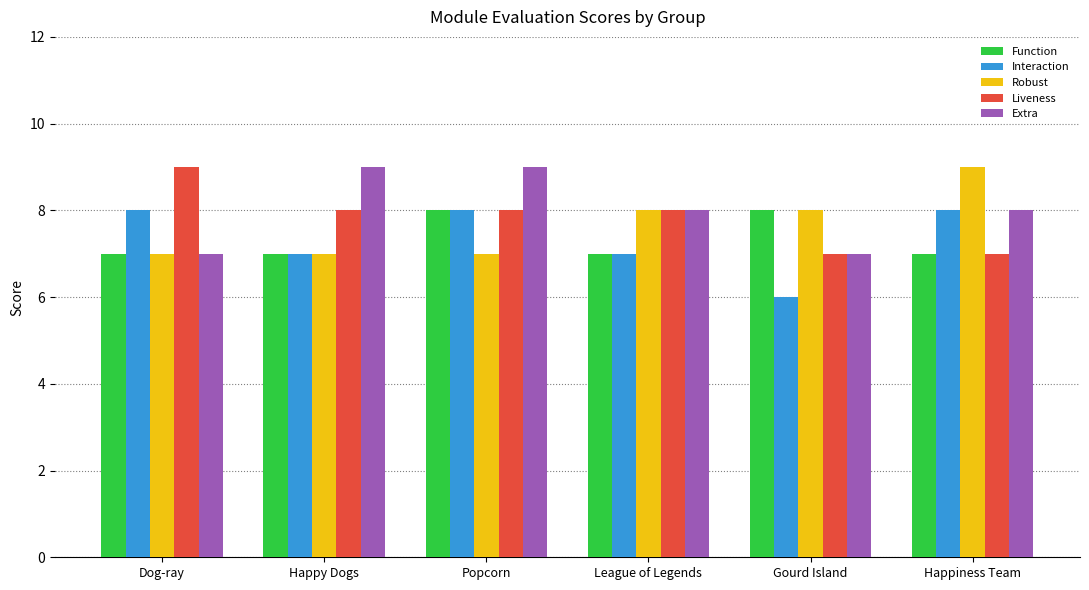

Does the chart contain any negative values?

No